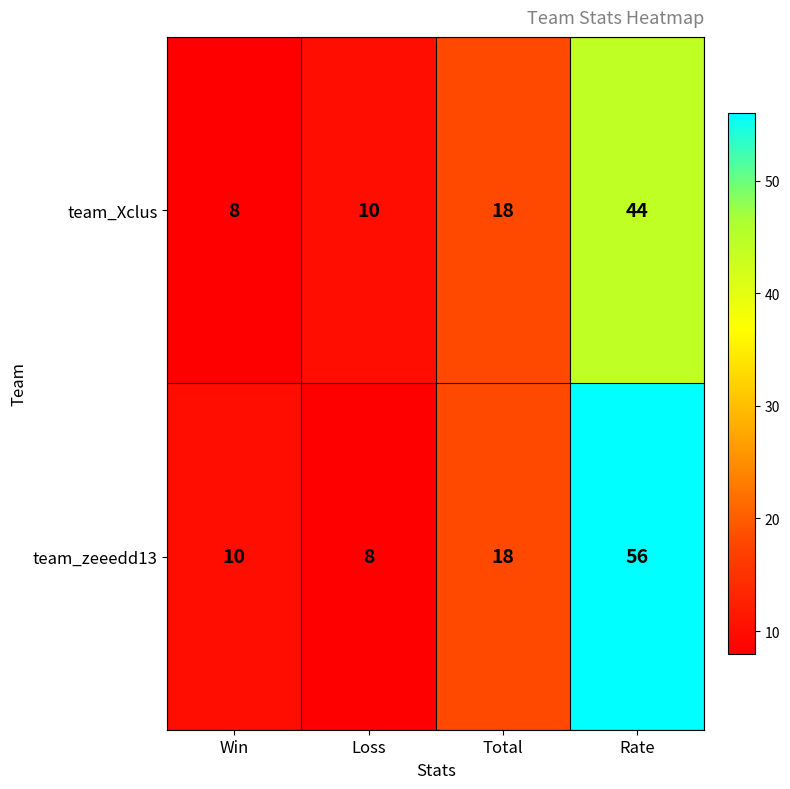

Reading right to left, what are all the values shown in this chart?

team_Xclus: 44	18	10	8
team_zeeedd13: 56	18	8	10